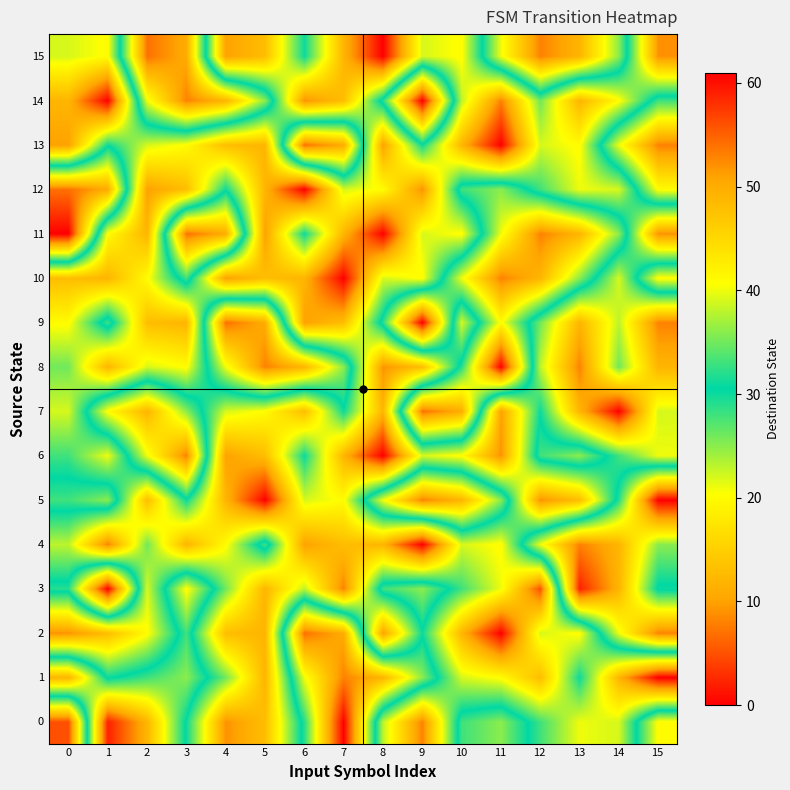

Reading right to left, transcribe all the data shown in this chart.

0: 15=41	14=22	13=21	12=28	11=36	10=33	9=8	8=23	7=61	6=32	5=13	4=9	3=30	2=49	1=59	0=5
1: 15=0	14=12	13=30	12=13	11=20	10=22	9=36	8=49	7=53	6=40	5=12	4=26	3=36	2=33	1=30	0=49
2: 15=53	14=40	13=20	12=22	11=0	10=12	9=30	8=10	7=50	6=54	5=12	4=13	3=33	2=20	1=13	0=9
3: 15=30	14=49	13=59	12=5	11=21	10=28	9=36	8=33	7=8	6=23	5=12	4=26	3=41	2=22	1=61	0=32
4: 15=36	14=49	13=53	12=40	11=20	10=22	9=0	8=12	7=13	6=10	5=33	4=20	3=12	2=26	1=8	0=23
5: 15=61	14=32	13=13	12=9	11=36	10=49	9=53	8=40	7=20	6=22	5=0	4=12	3=30	2=13	1=36	0=33
6: 15=21	14=28	13=36	12=33	11=9	10=20	9=22	8=0	7=12	6=30	5=13	4=10	3=53	2=40	1=21	0=28
7: 15=22	14=0	13=12	12=30	11=10	10=50	9=54	8=12	7=30	6=13	5=20	4=22	3=36	2=49	1=41	0=22
8: 15=12	14=26	13=8	12=23	11=61	10=32	9=13	8=9	7=36	6=49	5=53	4=40	3=20	2=22	1=12	0=26
9: 15=8	14=23	13=12	12=26	11=41	10=22	9=61	8=32	7=13	6=10	5=50	4=54	3=12	2=13	1=33	0=20
10: 15=41	14=22	13=36	12=49	11=53	10=40	9=20	8=22	7=0	6=12	5=13	4=10	3=33	2=20	1=12	0=13
11: 15=9	14=36	13=49	12=53	11=40	10=20	9=22	8=0	7=12	6=30	5=10	4=50	3=54	2=12	1=20	0=61
12: 15=41	14=22	13=21	12=28	11=36	10=33	9=9	8=20	7=22	6=0	5=12	4=30	3=13	2=10	1=50	0=54
13: 15=53	14=40	13=20	12=22	11=0	10=12	9=30	8=10	7=50	6=54	5=12	4=13	3=20	2=22	1=30	0=10
14: 15=33	14=20	13=12	12=26	11=8	10=23	9=61	8=32	7=13	6=9	5=36	4=49	3=53	2=40	1=0	0=12
15: 15=9	14=36	13=49	12=53	11=40	10=20	9=22	8=0	7=12	6=30	5=13	4=10	3=50	2=54	1=20	0=22